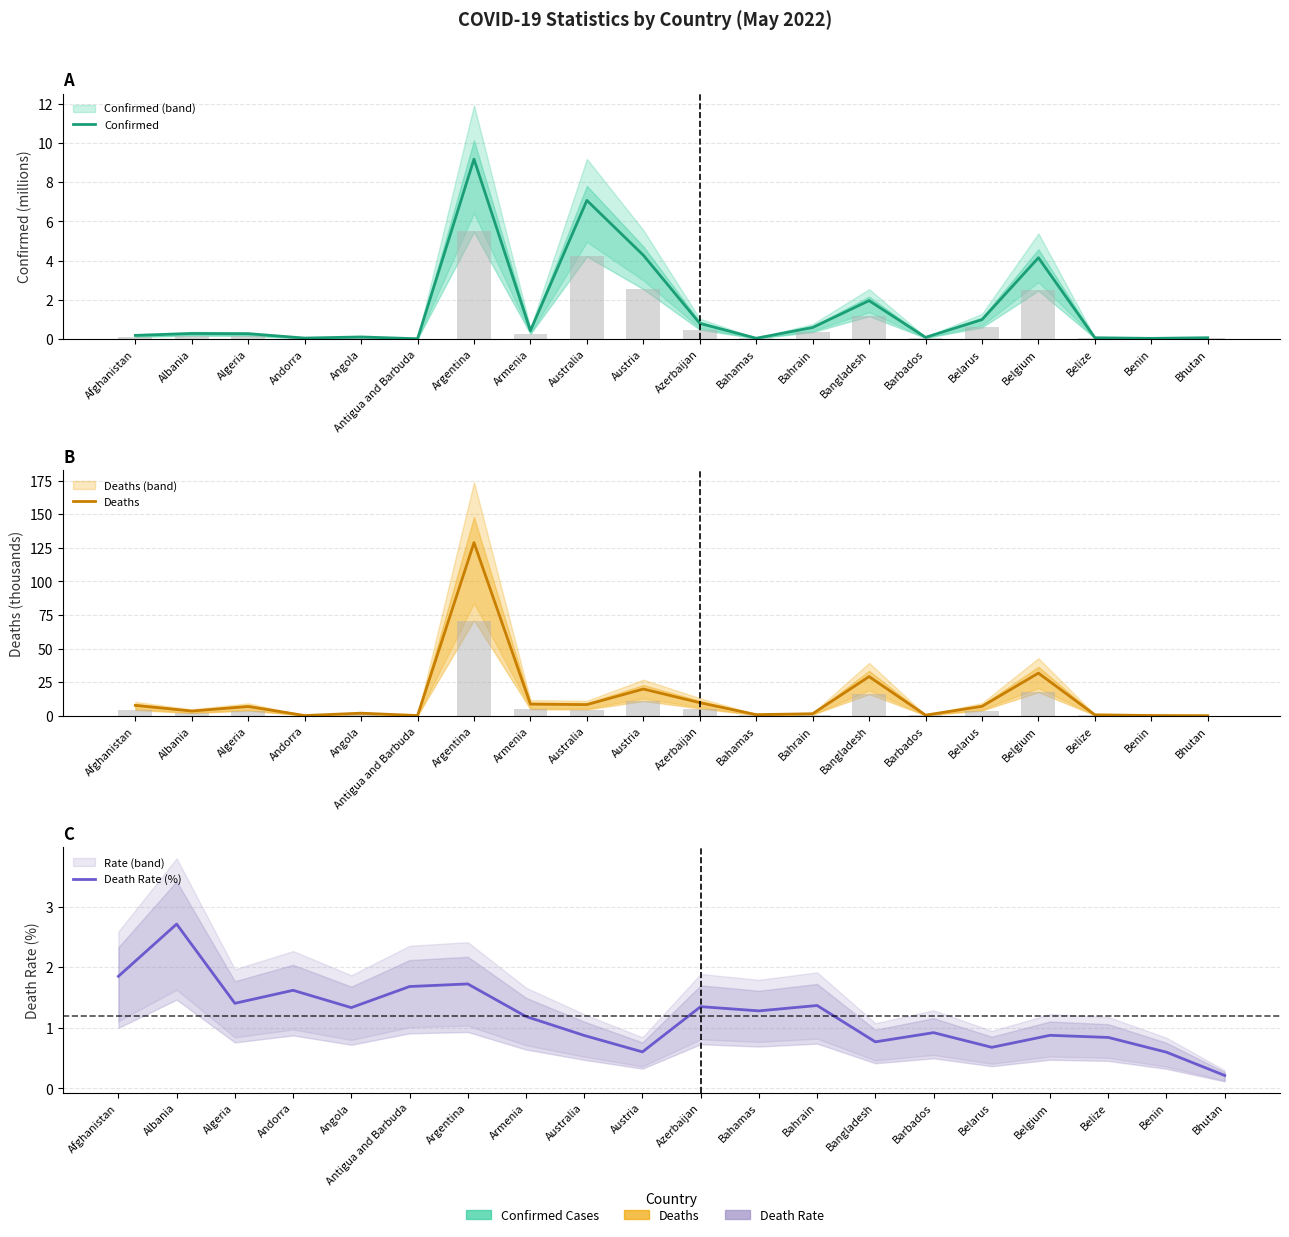

Reading left to right, transcribe all the data shown in this chart.

Confirmed: 0.2	0.3	0.3	0.0	0.1	0.0	9.2	0.4	7.1	4.3	0.8	0.0	0.6	2.0	0.1	1.0	4.1	0.1	0.0	0.1
Deaths: 7.7	3.5	6.9	0.2	1.9	0.1	128.8	8.6	8.3	19.9	9.7	0.8	1.5	29.1	0.4	7.0	31.7	0.7	0.2	0.0
Death Rate (%): 1.8	2.7	1.4	1.6	1.3	1.7	1.7	1.2	0.9	0.6	1.3	1.3	1.4	0.8	0.9	0.7	0.9	0.8	0.6	0.2